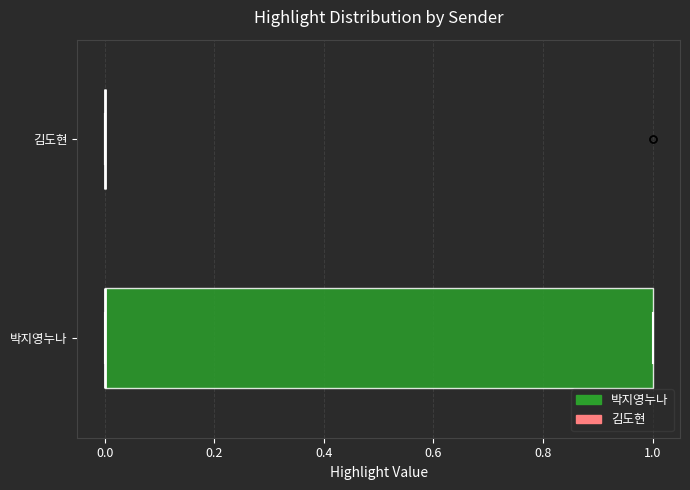

Where is the right edge of the box for 박지영누나 on the x-axis? The values are not printed on the chart, so give them approximately, as read against the axis.

1